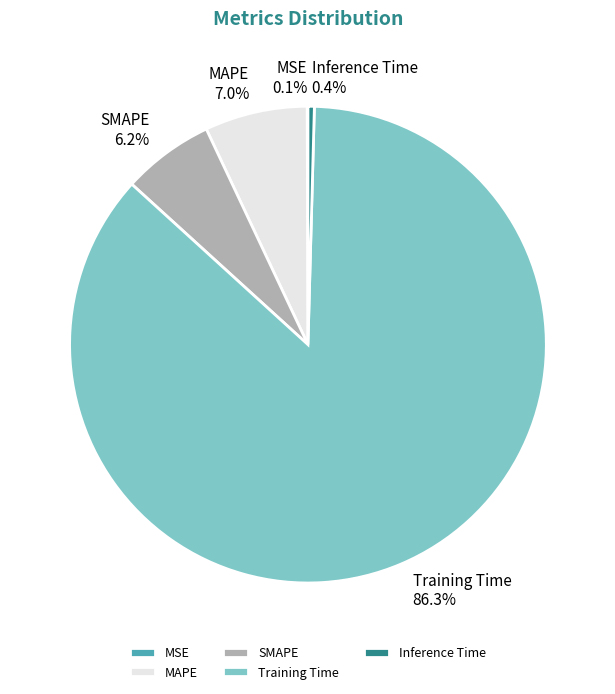

Between SMAPE and Inference Time, which is larger?

SMAPE